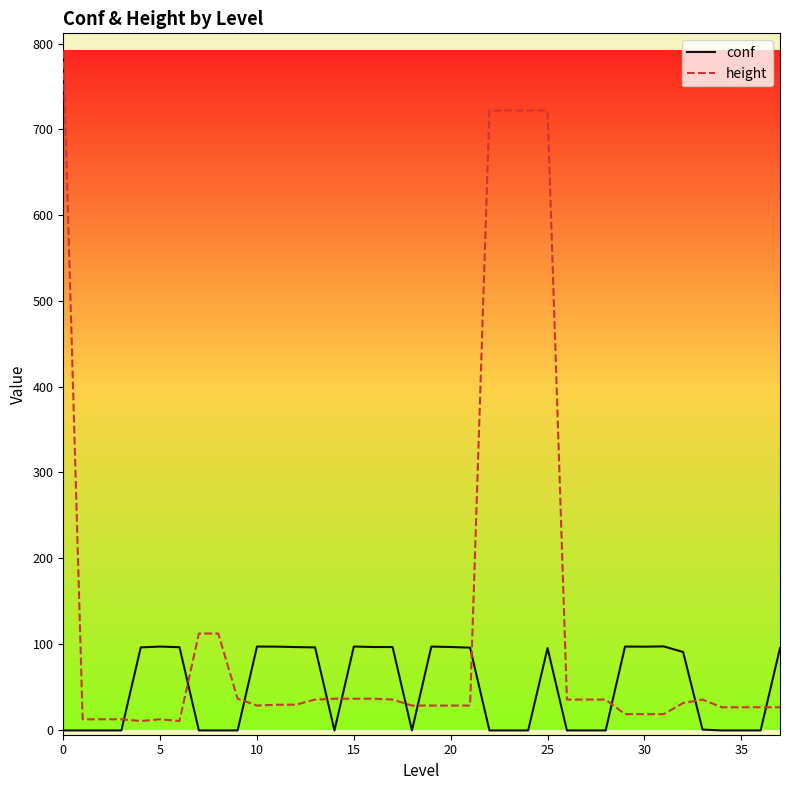

Which series has the widest spread of values?

height